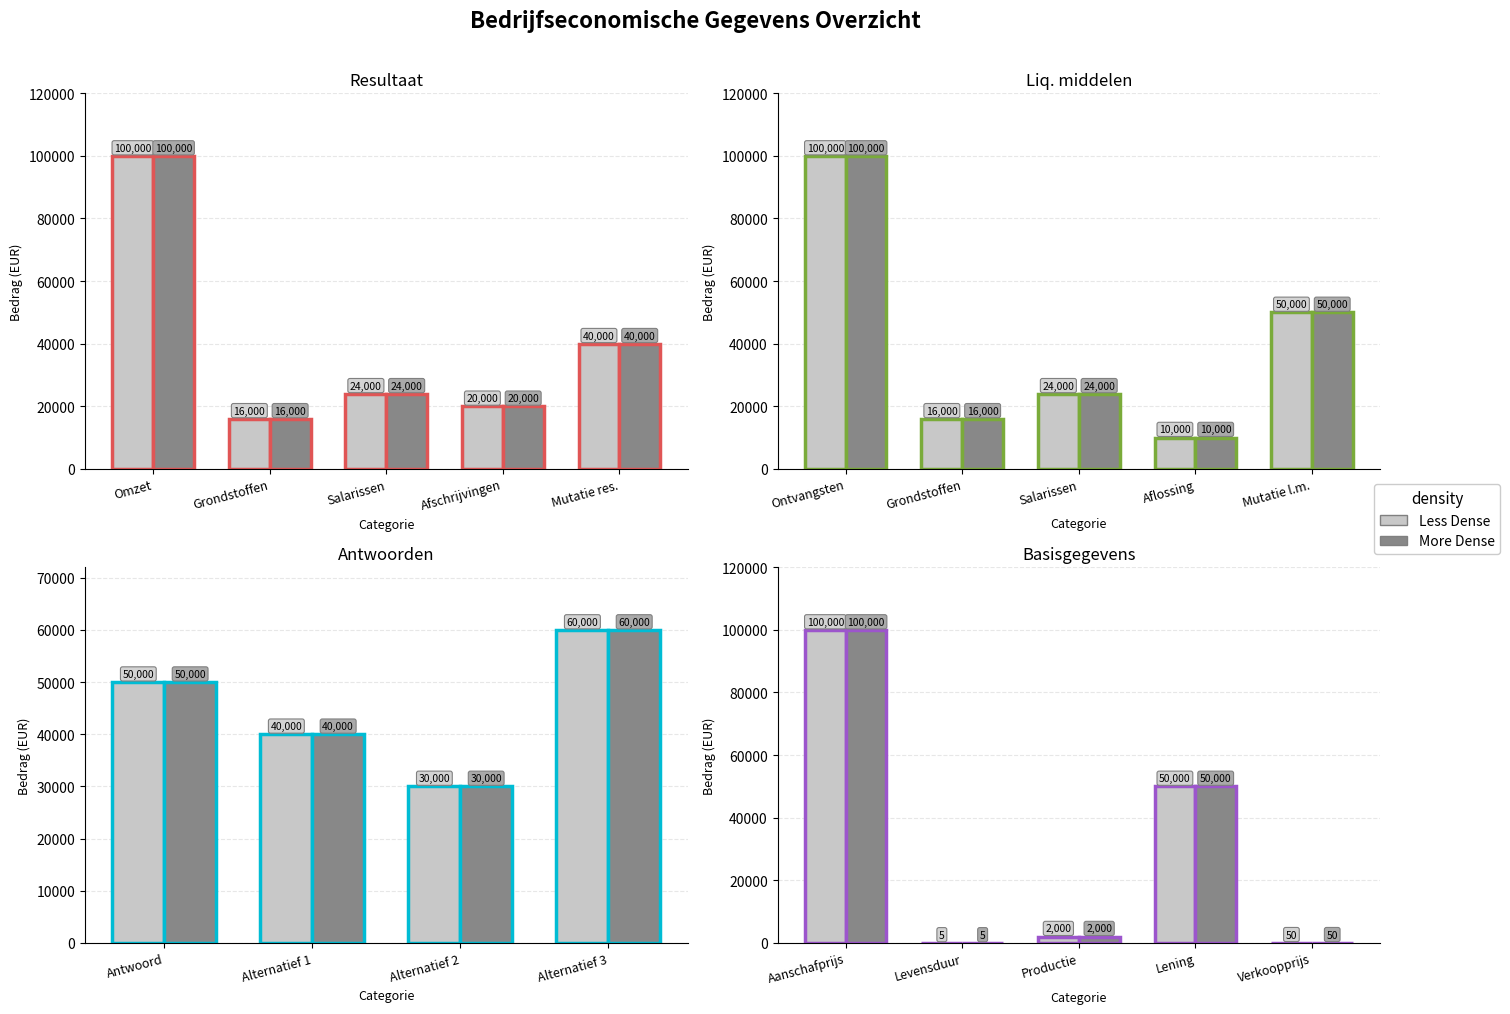

What is the label of the 1st bar from the left?

Aanschafprijs